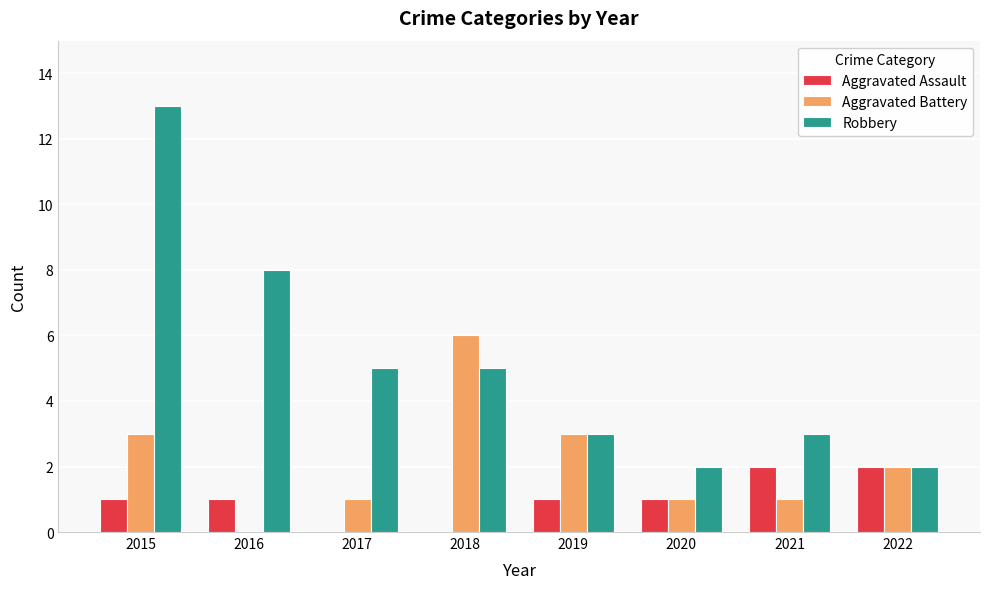

What is the total value across all series at 2016?

9